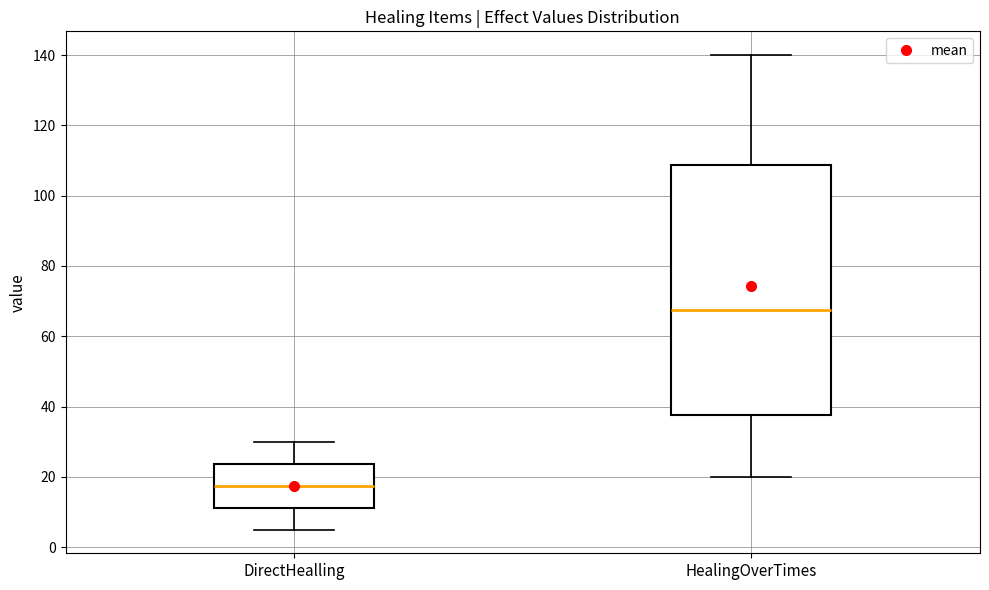

Reading left to right, transcribe this box plot: for each box, give where its median line is, the range the box spans, and where its two whiskers end, as read against the y-axis. The values are not printed on the chart, so give them approximately, as read against the axis.

DirectHealling: median 18, box 12 to 24, whiskers 6 to 30
HealingOverTimes: median 68, box 38 to 108, whiskers 20 to 140